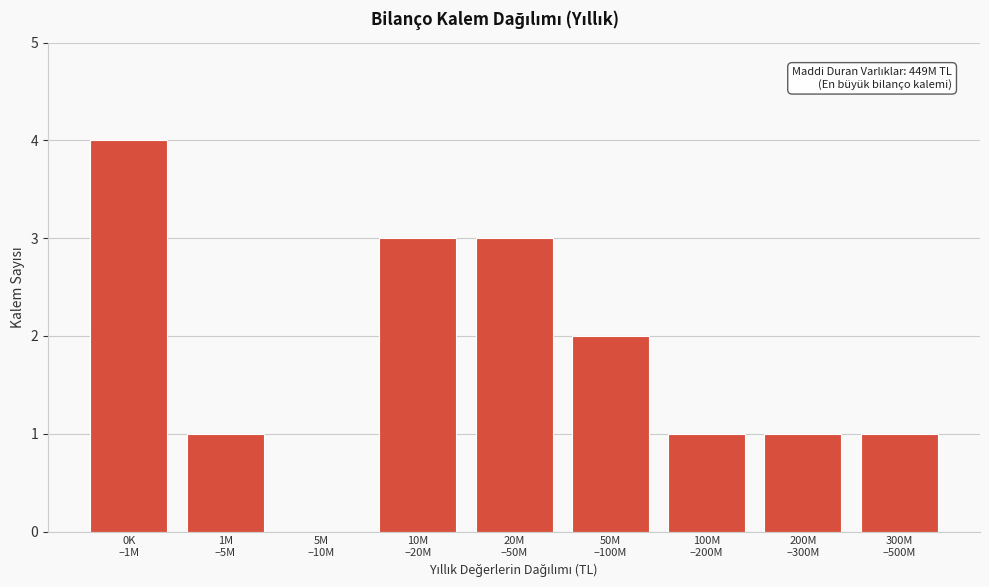

What is the sum of all values?

16